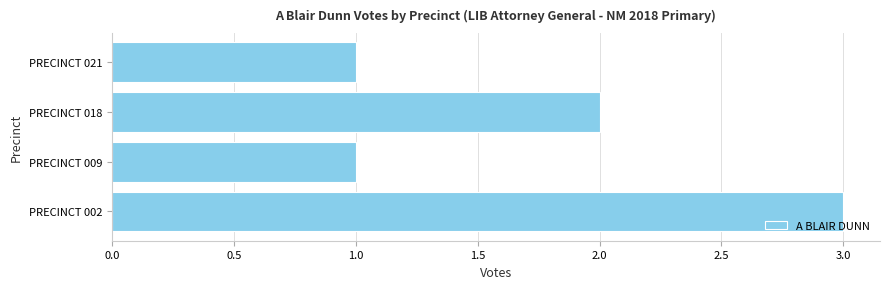

Does the chart contain any negative values?

No